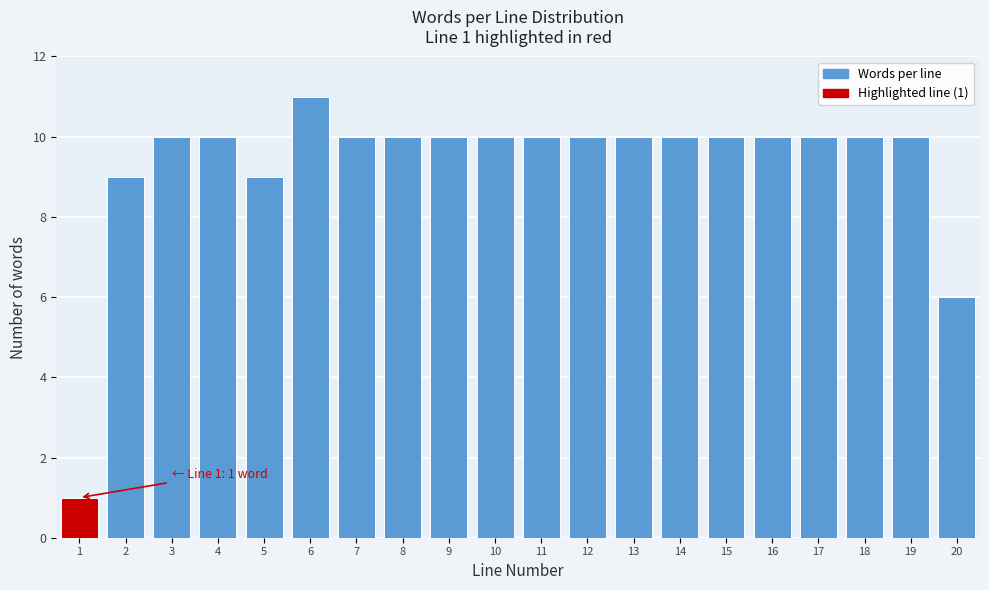

Reading right to left, list all the values displayed in this chart.

6	10	10	10	10	10	10	10	10	10	10	10	10	10	11	9	10	10	9	1